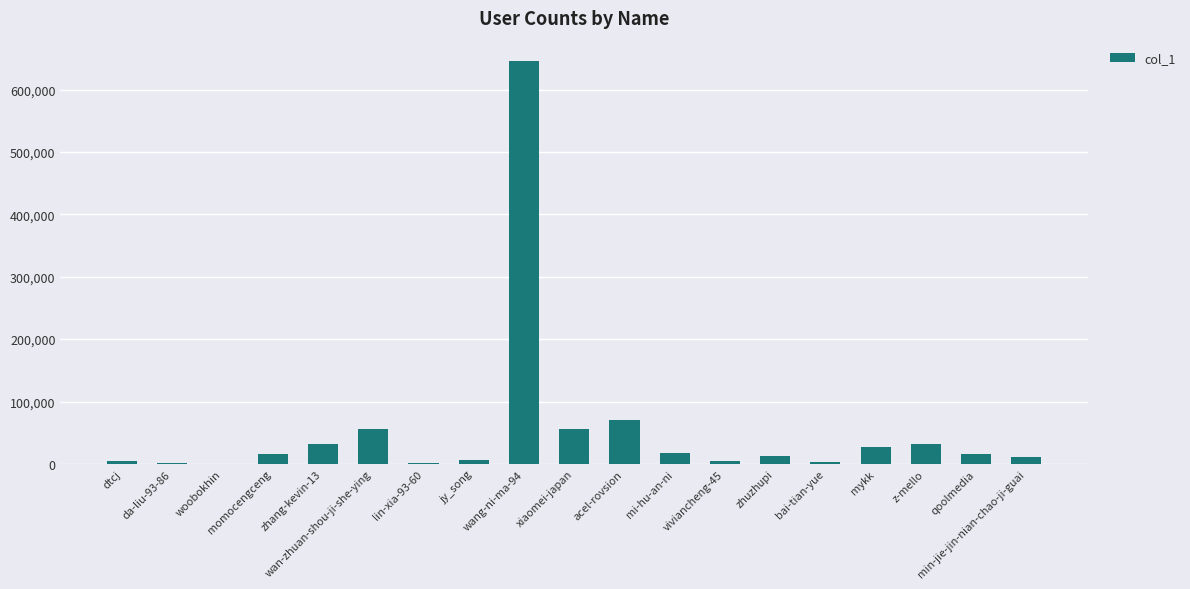

What is the sum of all values?

1014532